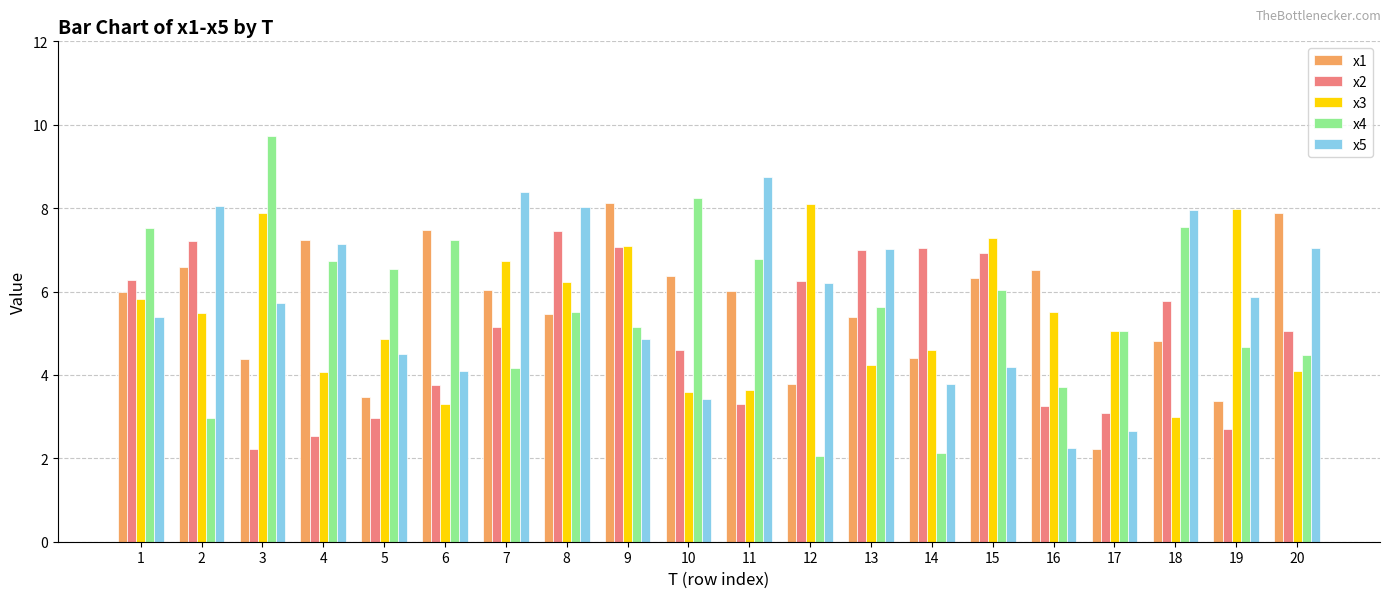

What is the value of the x5 bar at the 3rd from the left?

5.7